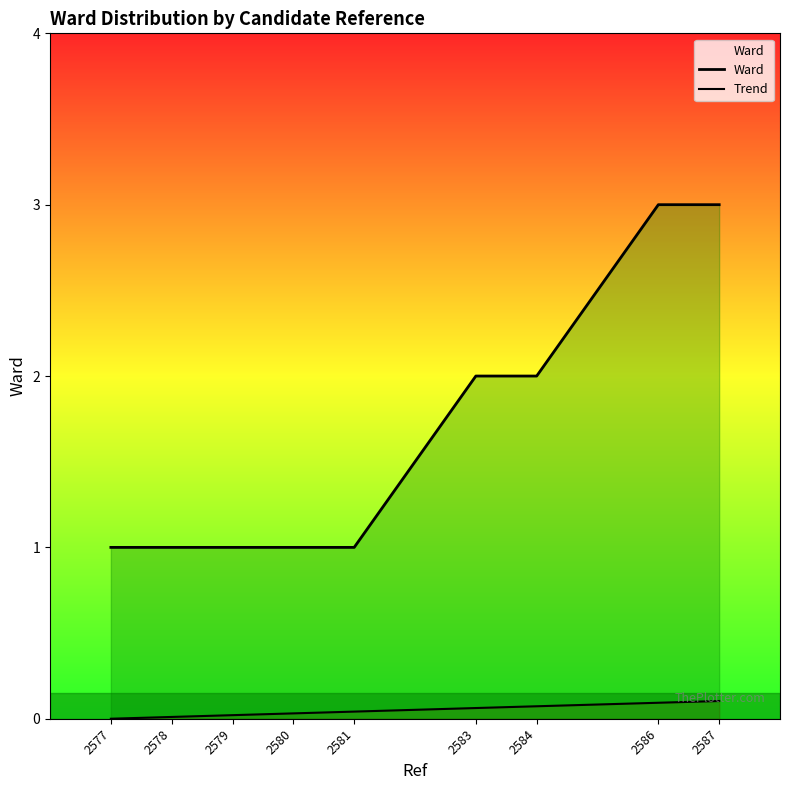

True or false: the data has more than 1 interior local peaks.

False